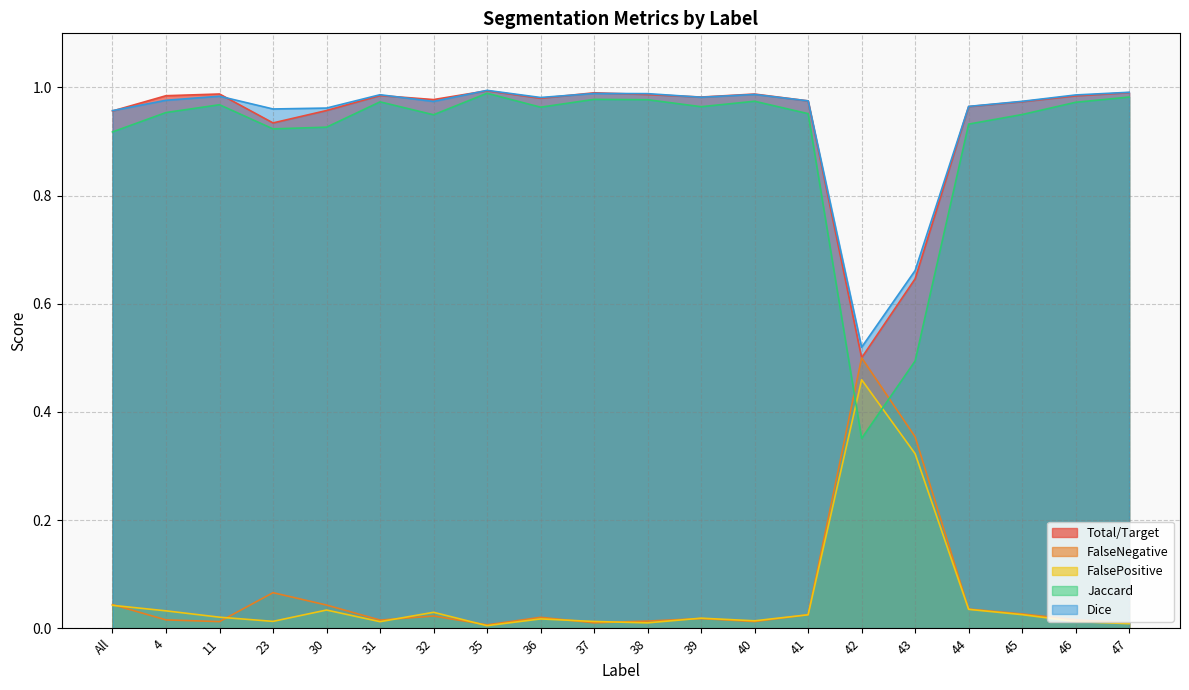

What is the difference between the second highest and second lowest values in the Jaccard series?

0.5